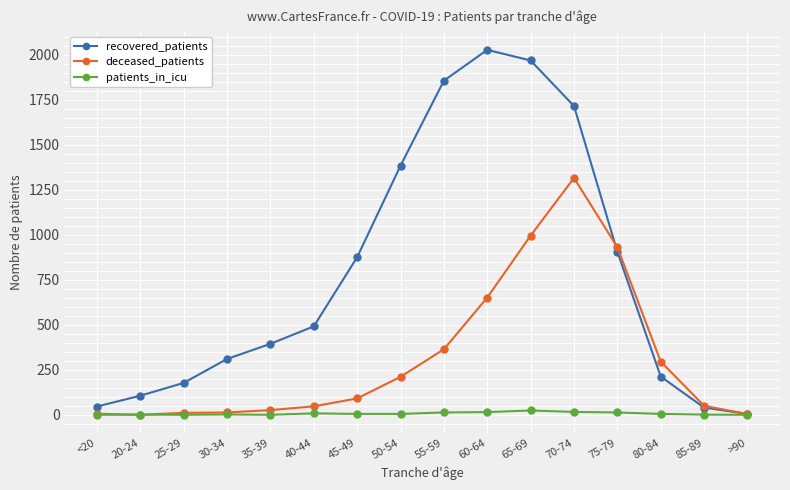

The patients_in_icu series shows 2 at 30-34. True or false?

True